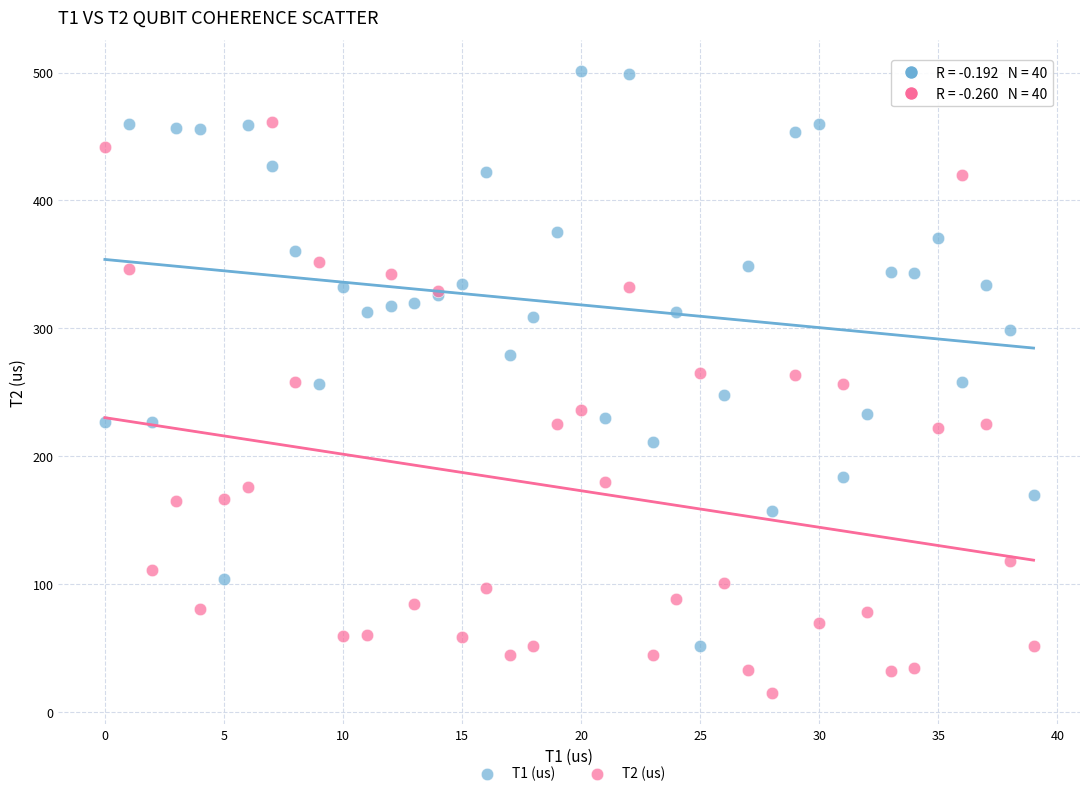

Which series reaches the minimum Y coordinate?

T2 (us)